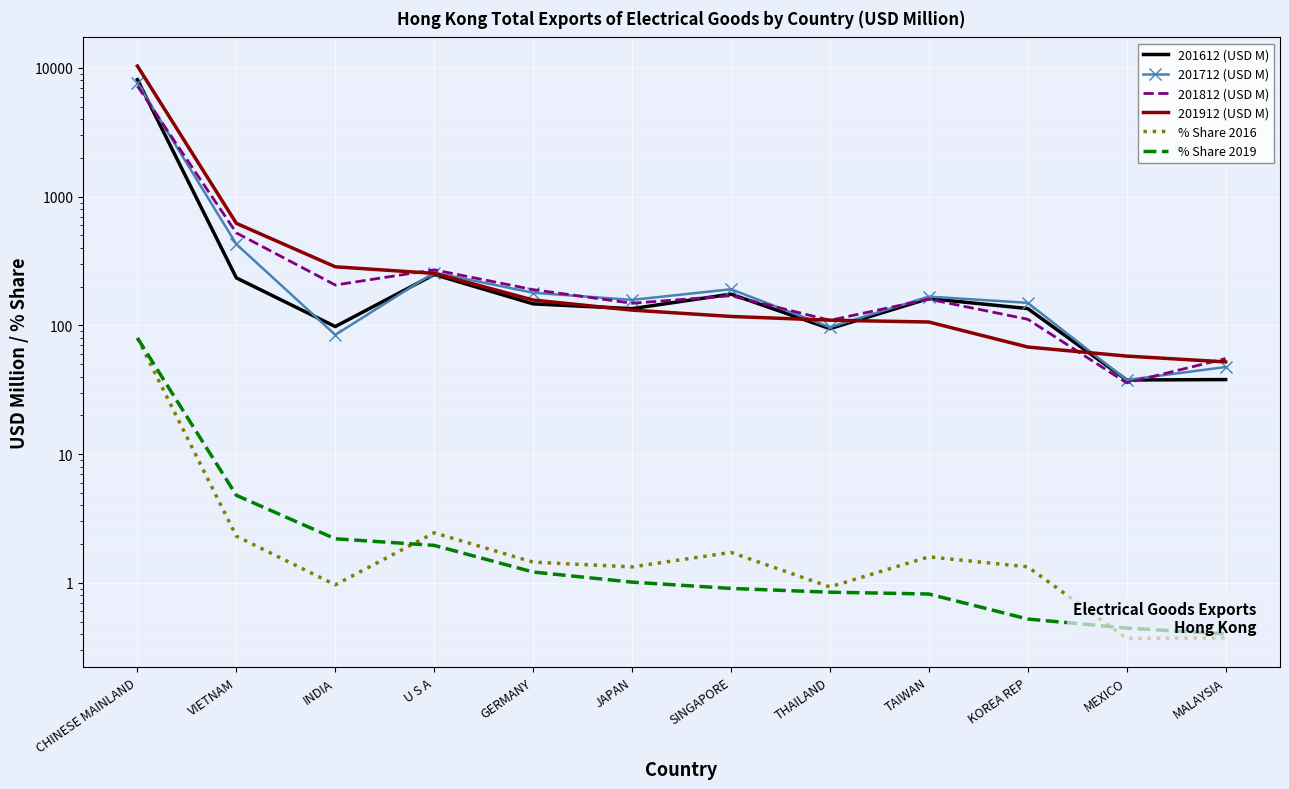

Which series changed the most between VIETNAM and MALAYSIA?

201912 (USD M)